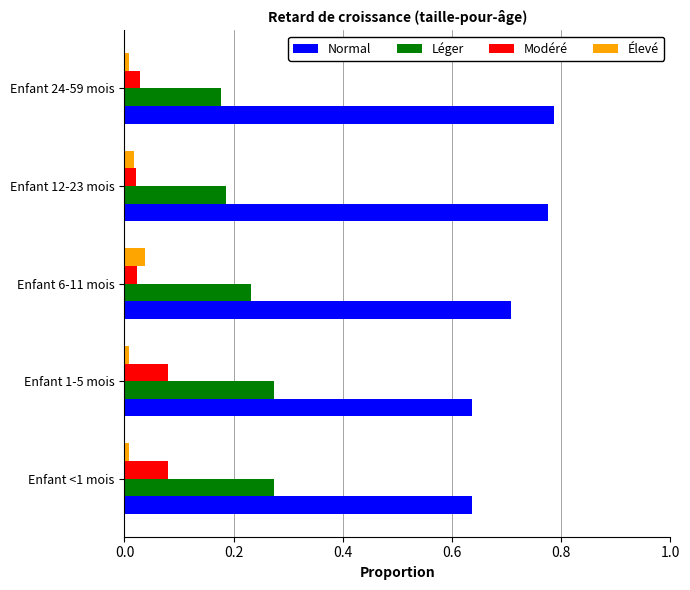

Is it true that Normal equals 0.7 at Enfant 6-11 mois?

True